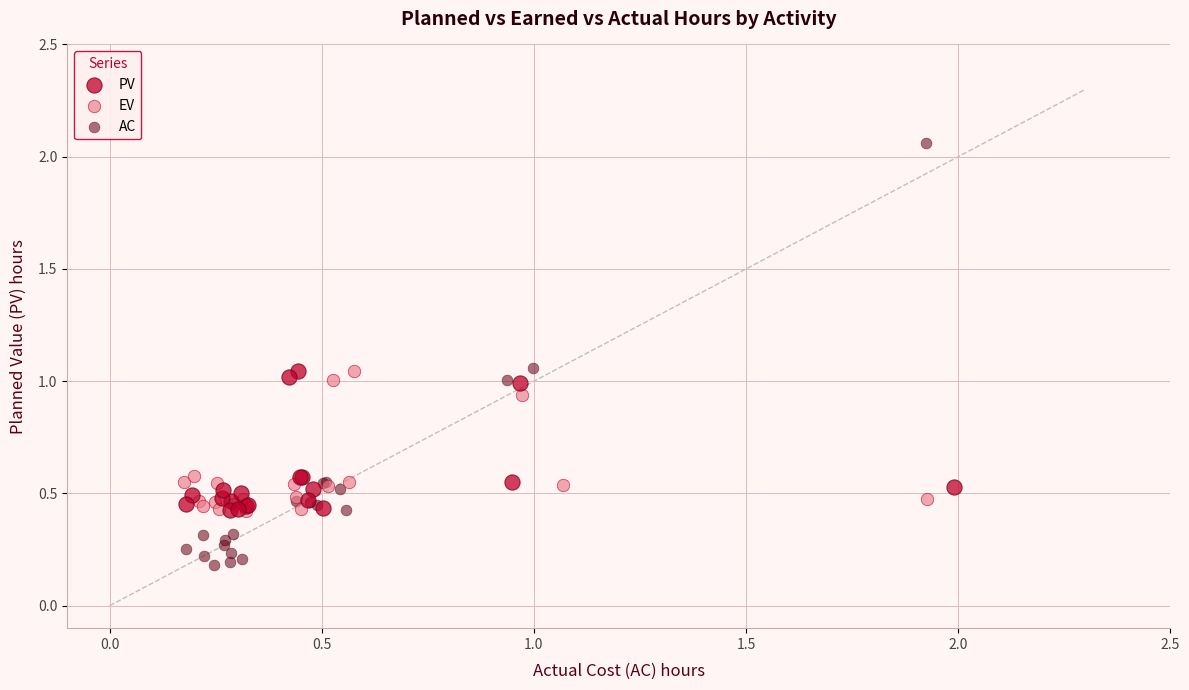

Which series reaches the maximum Y coordinate?

AC